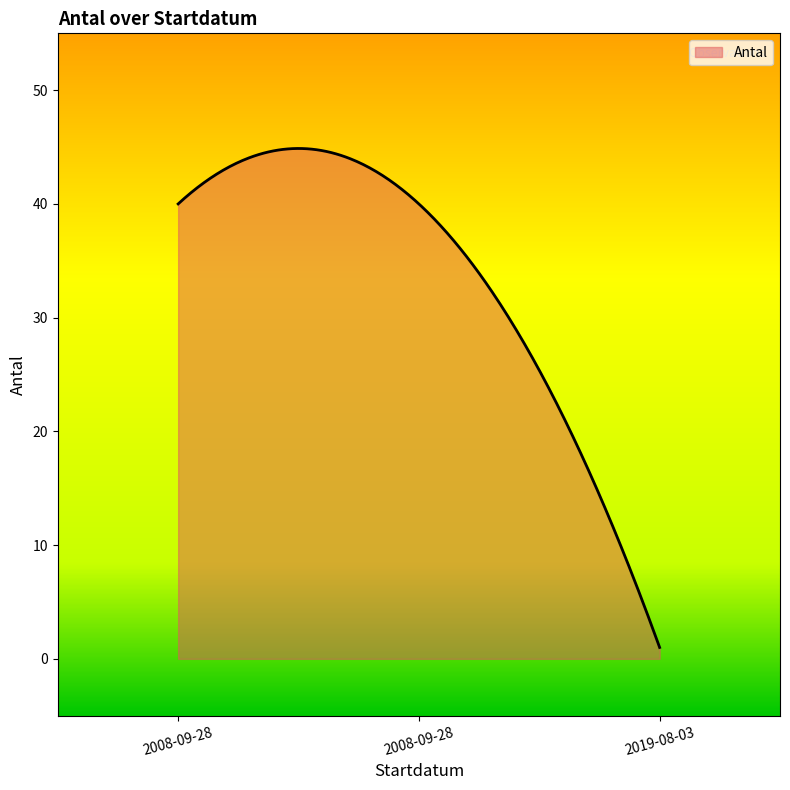

What is the greatest value displayed?

44.9